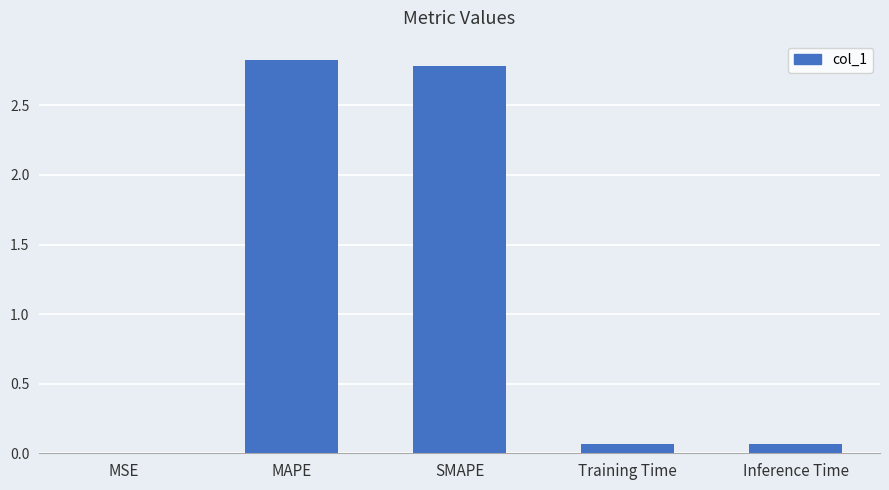

Between MSE and SMAPE, which is larger?

SMAPE